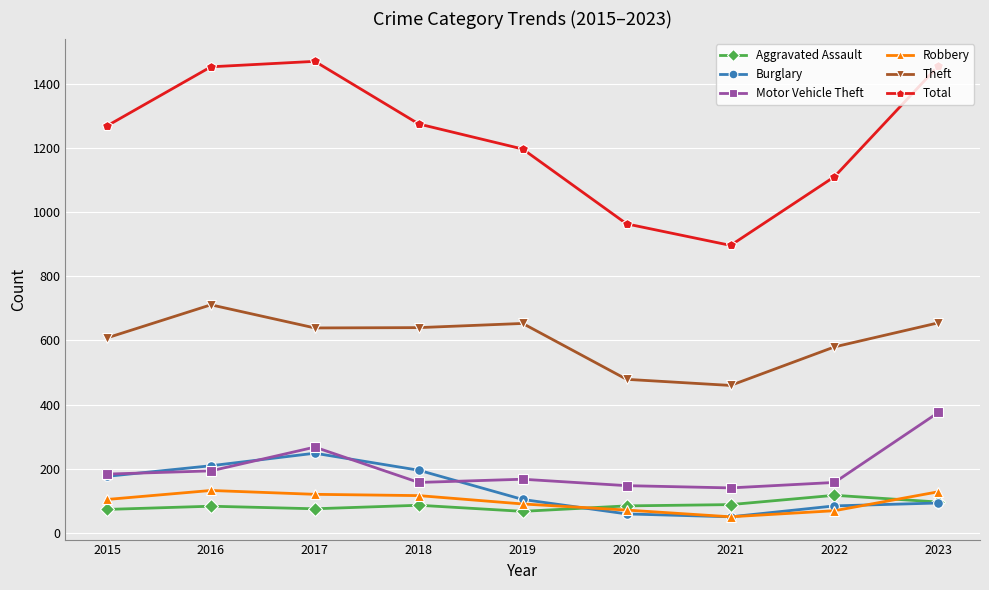

What is the difference between the maximum and minimum values in the Motor Vehicle Theft series?

235